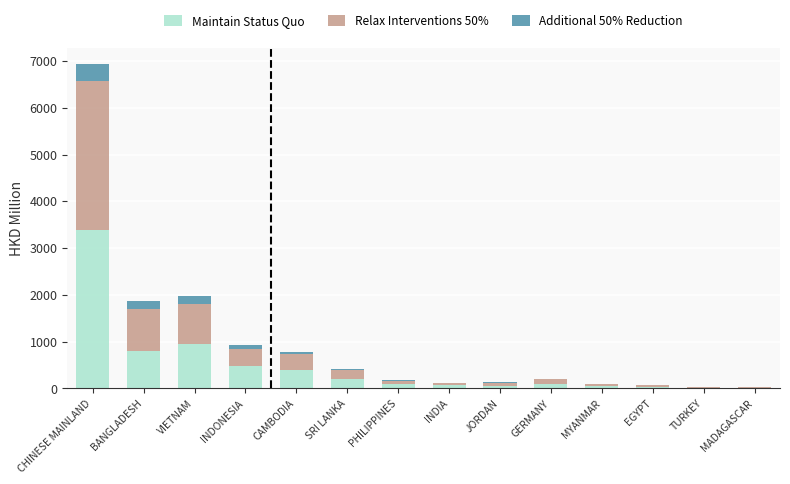

At which category is the sum across all series the highest?

CHINESE MAINLAND